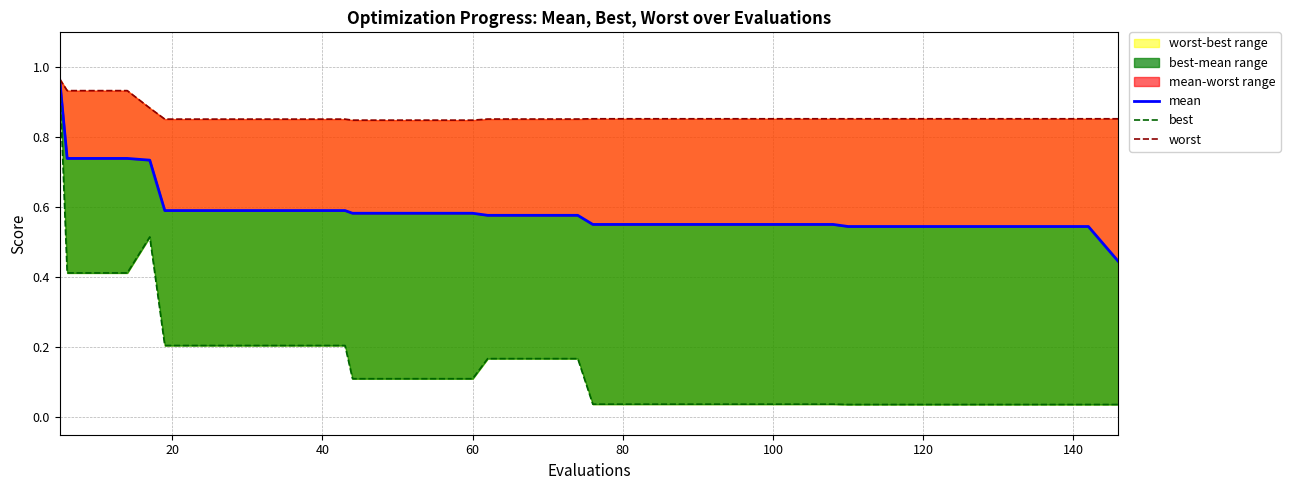

True or false: worst and best intersect in this chart.

False